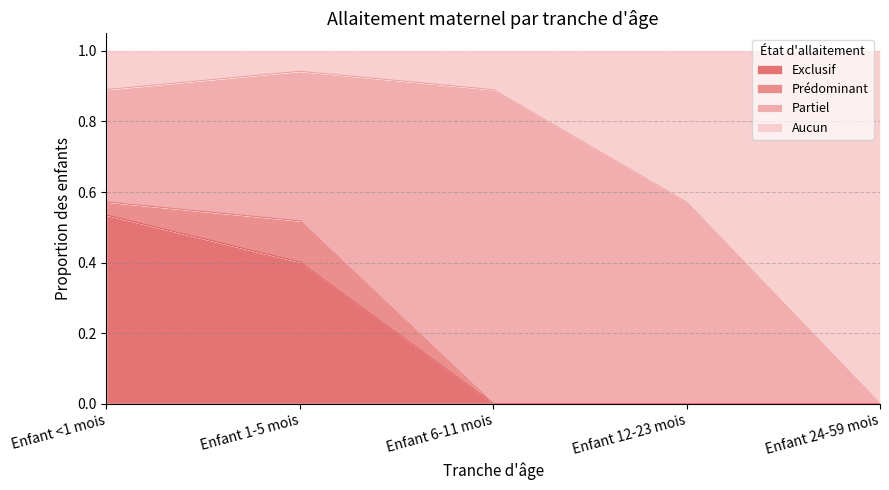

Which series has the widest spread of values?

Aucun